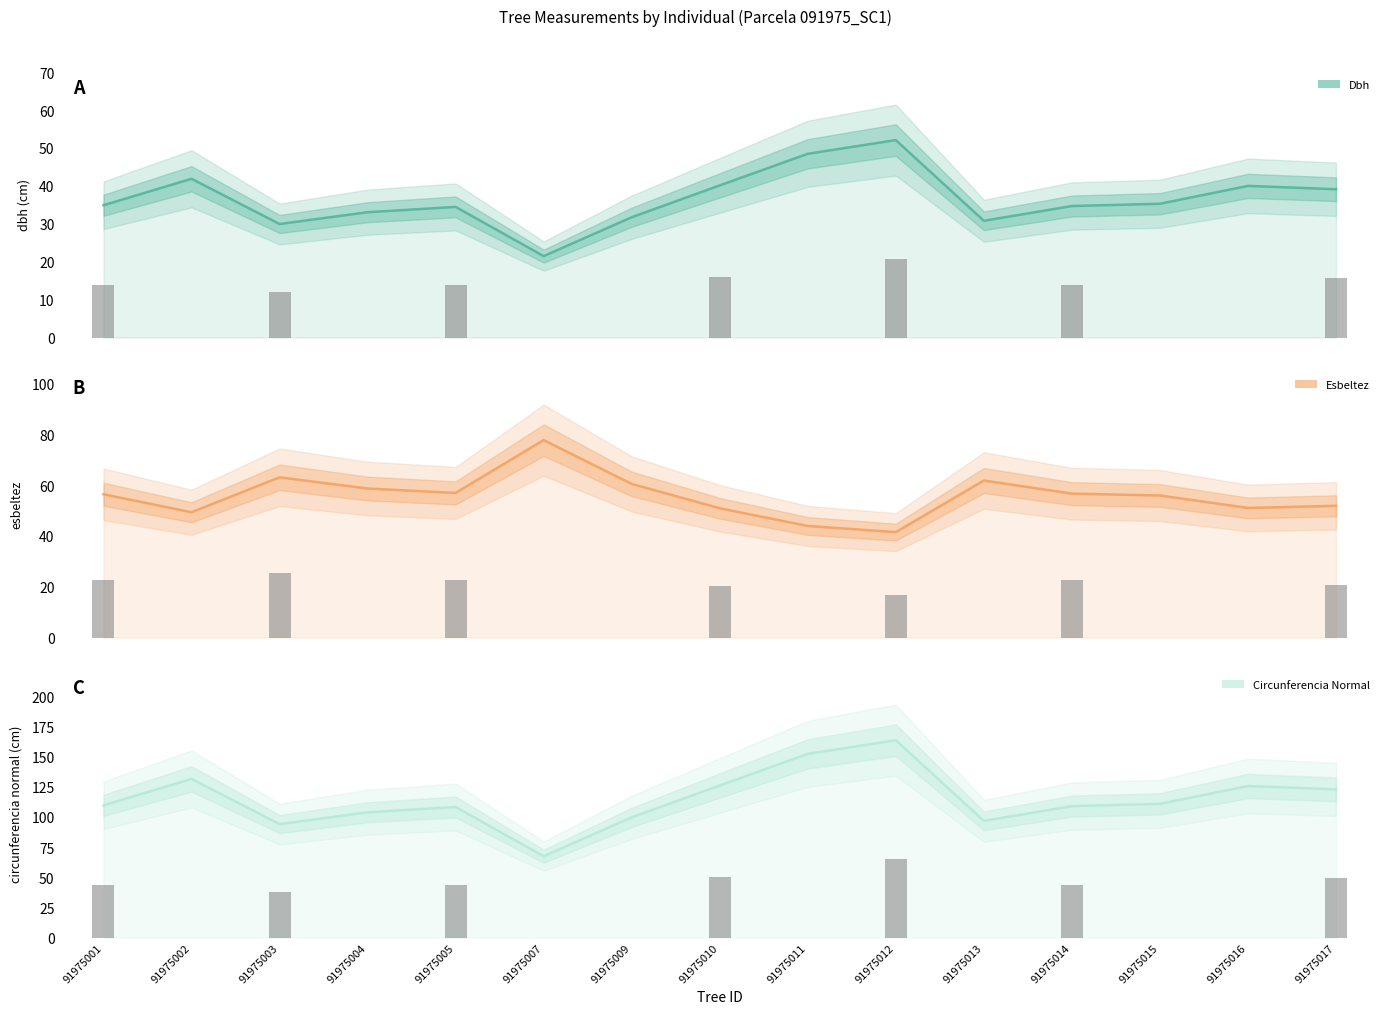

What is the value of the circunferencia_normal bar at the 14th from the left?

125.6